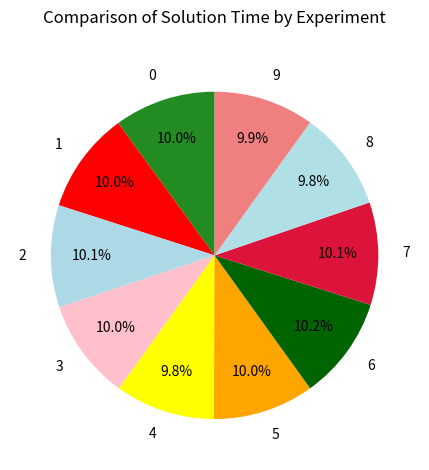

True or false: 8 accounts for 21% of the total.

False